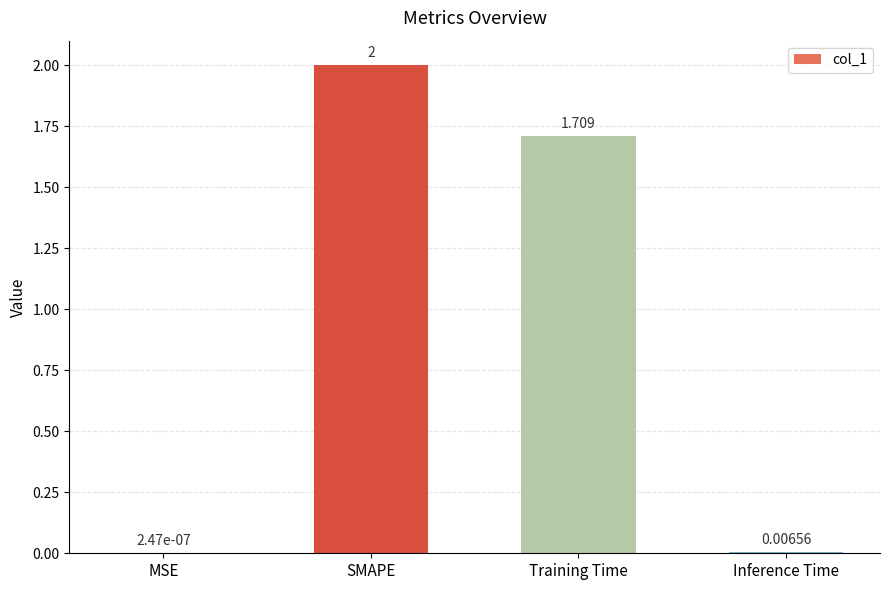

Between Training Time and MSE, which is larger?

Training Time